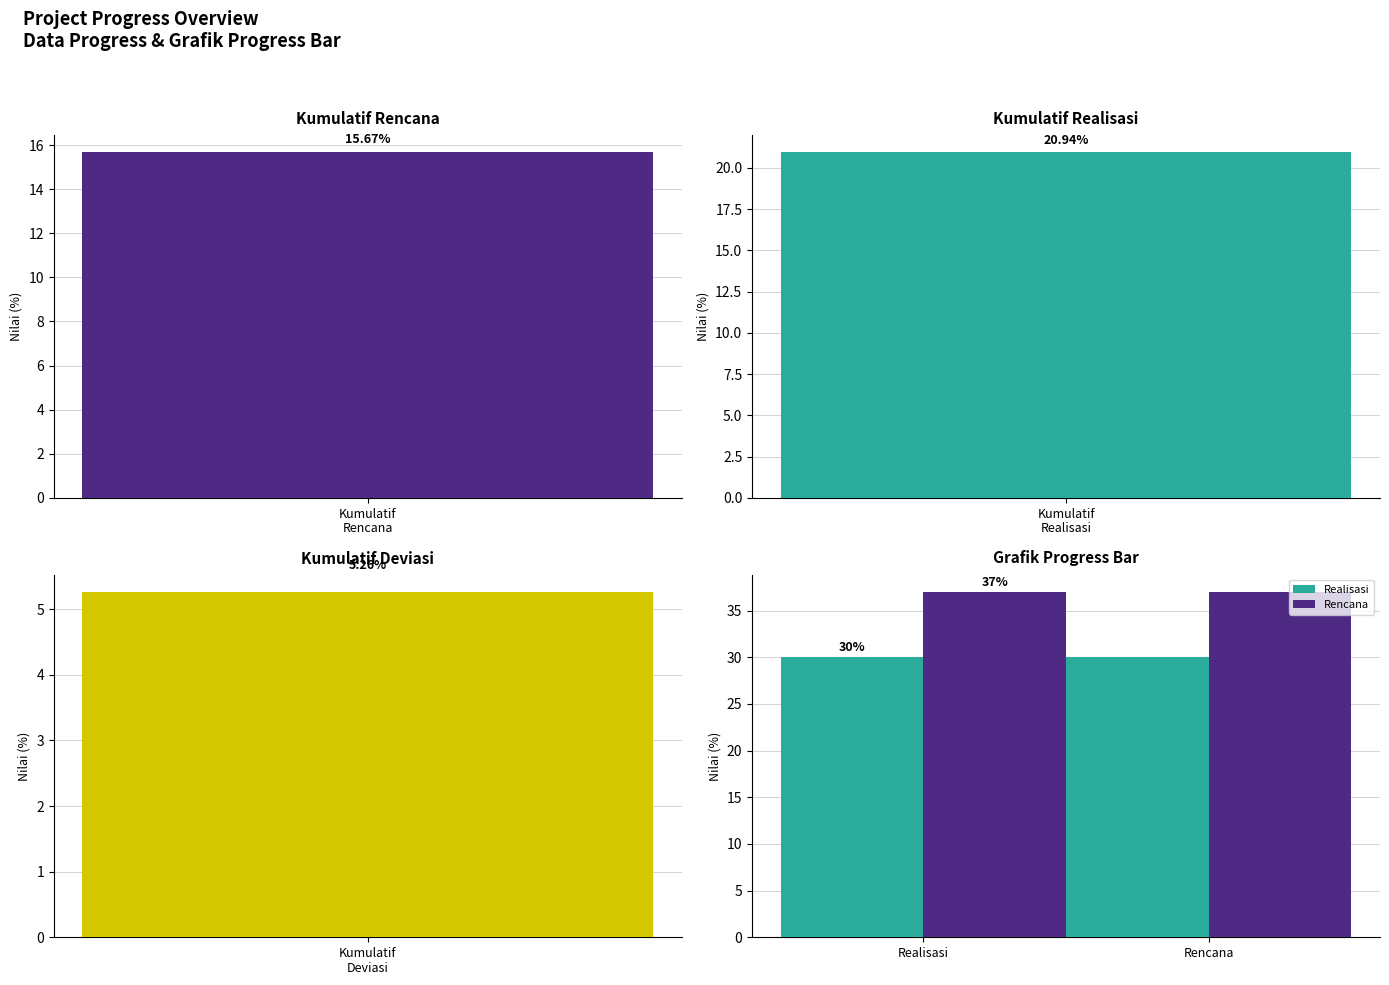

What is the value of the Realisasi bar at the 1st from the left?

30